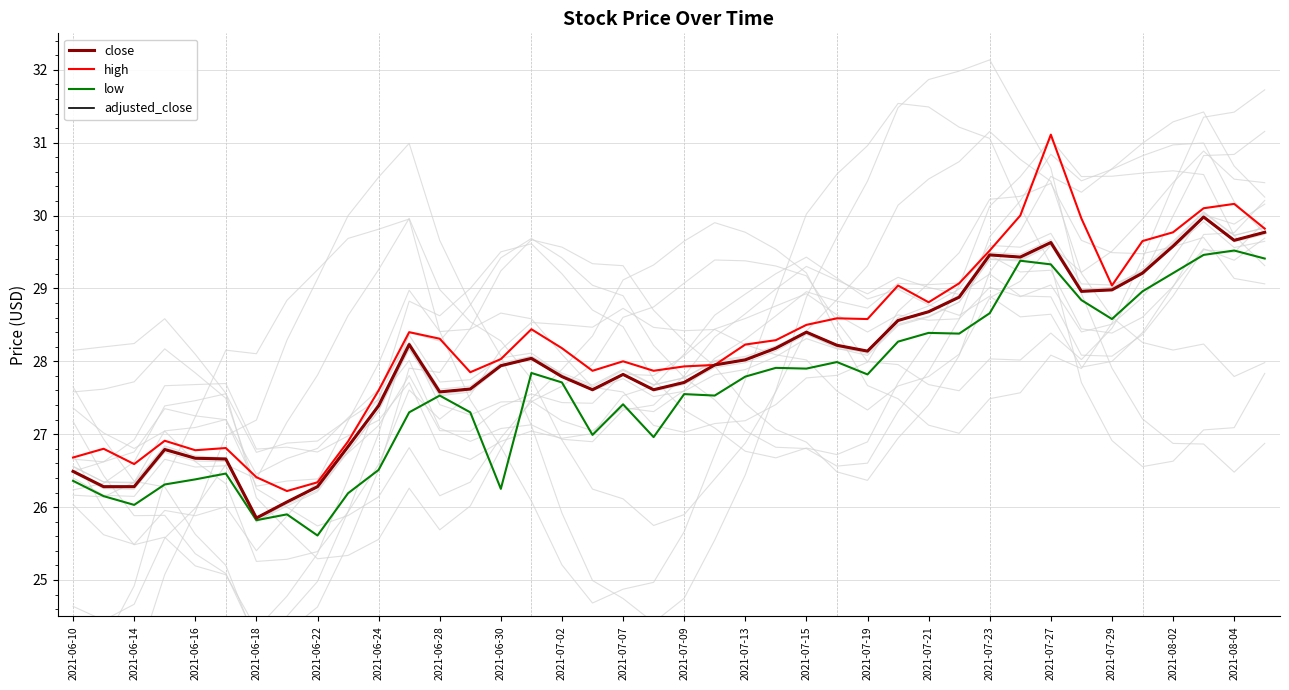

True or false: high and low cross at least once.

False